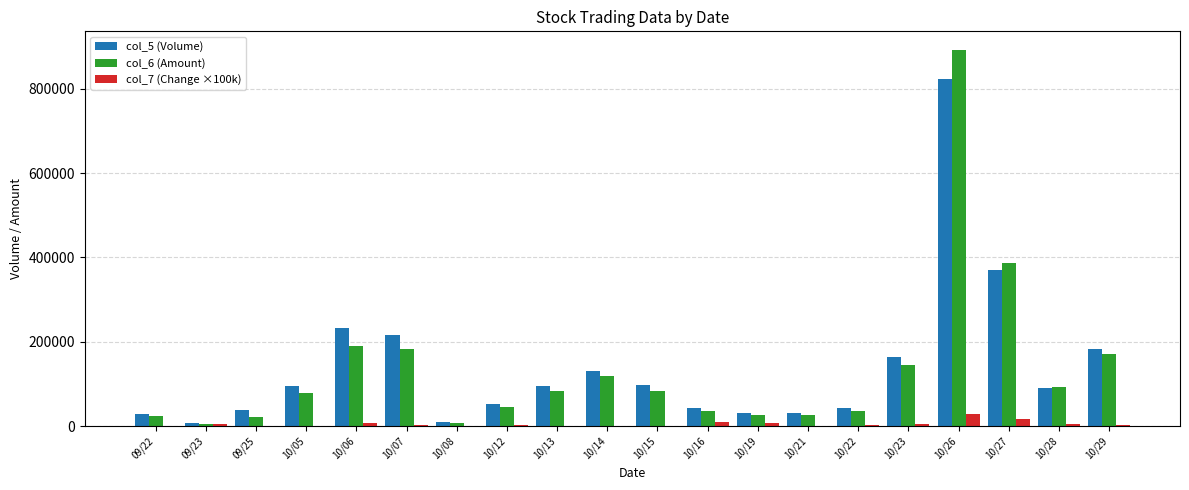

At which category is the sum across all series the highest?

10/26